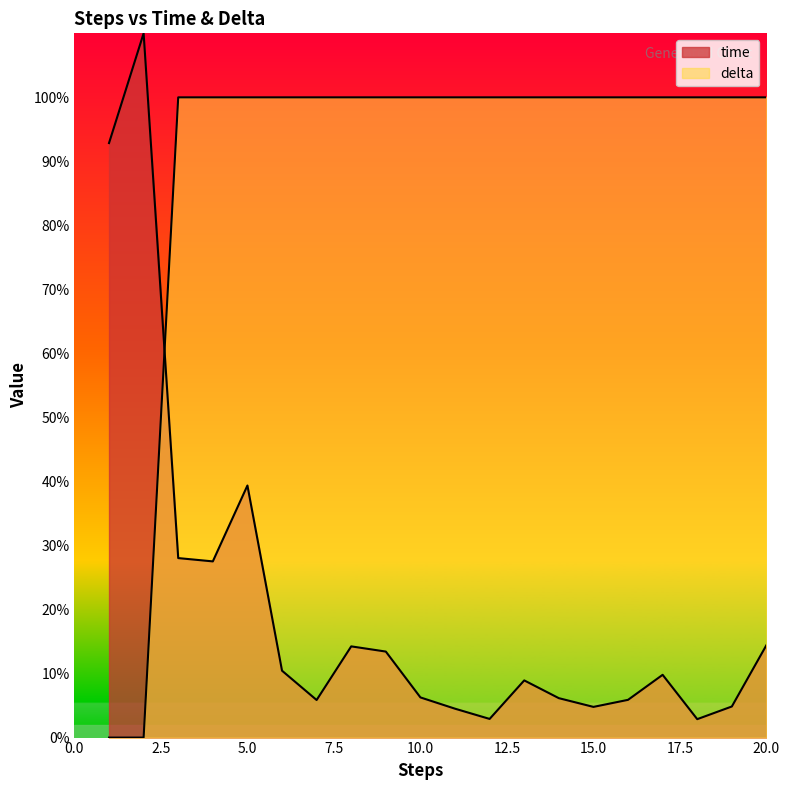

How many values in the time series exceed 9?

10